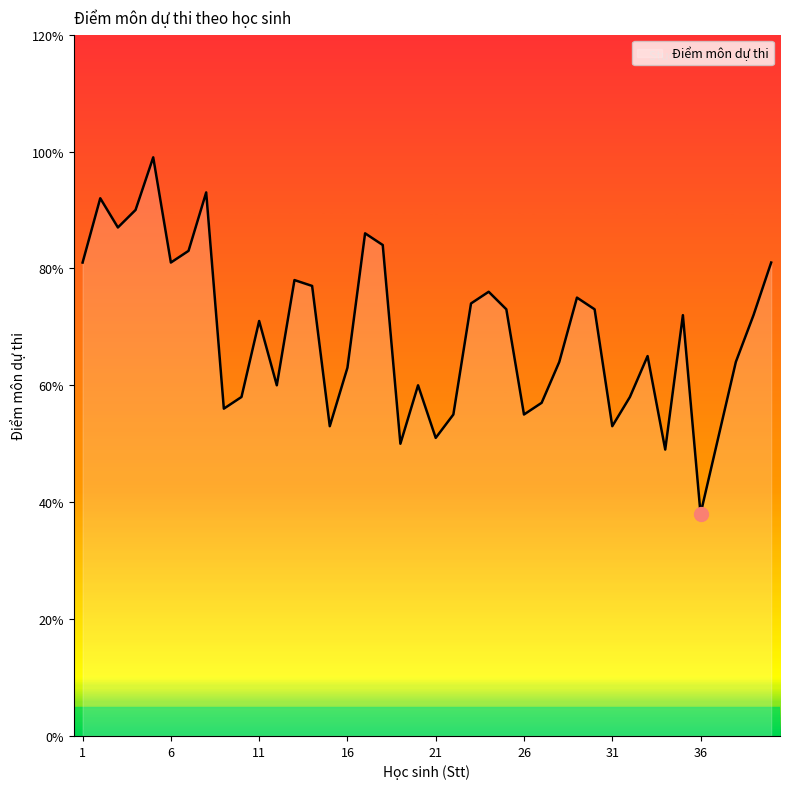

Is this an area chart (filled region under the line)?

Yes